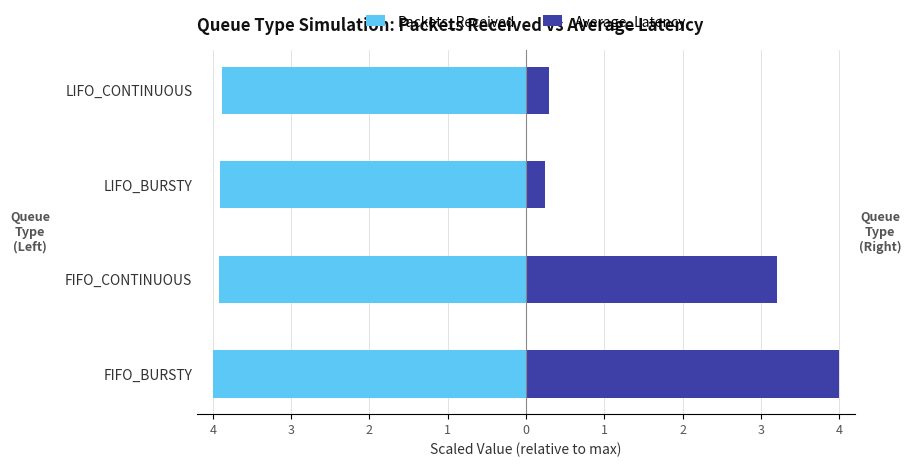

Rank the series by their maximum value, from lowest to highest.

Packets_Received, Average_Latency